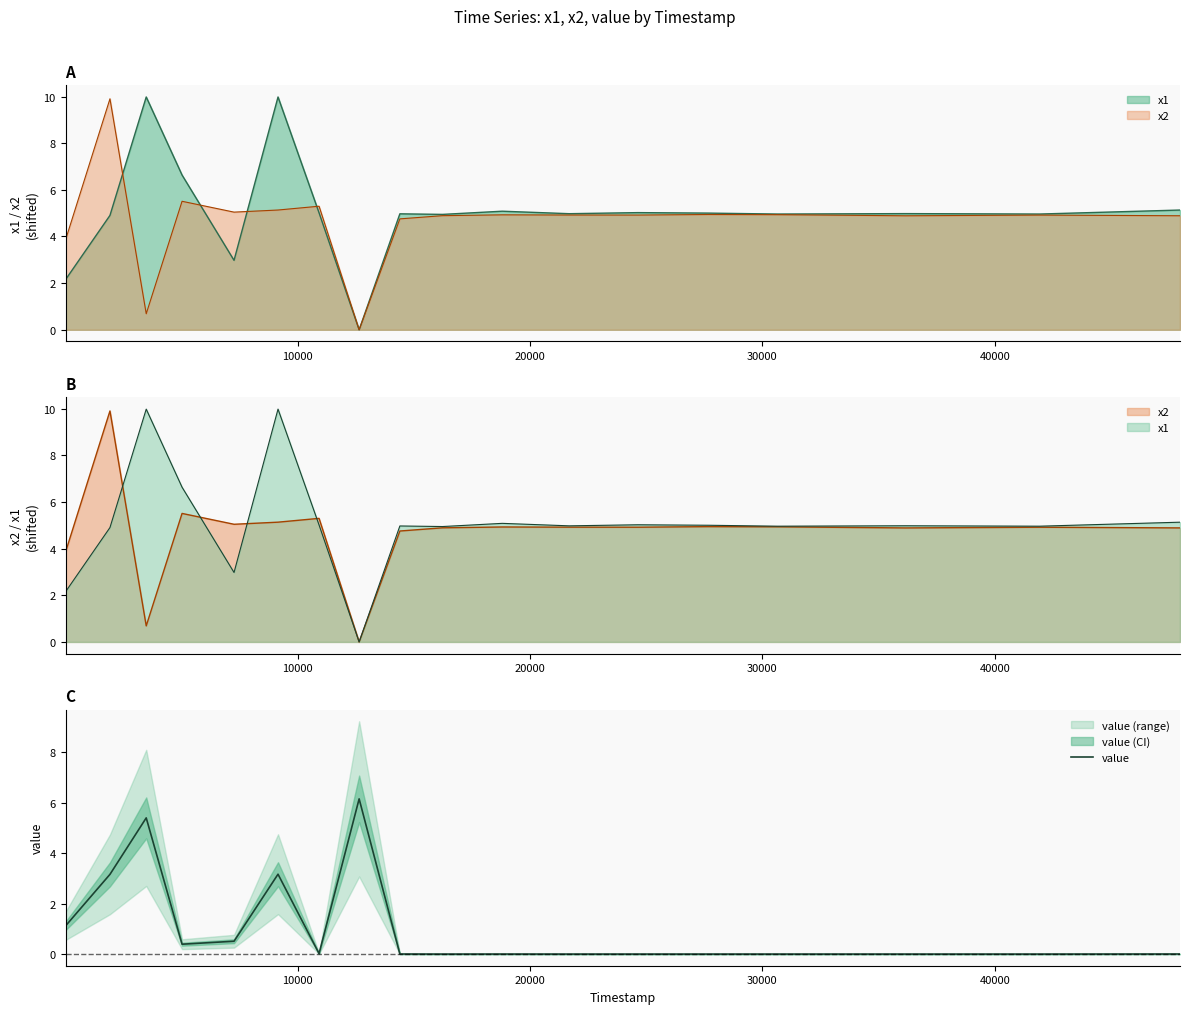

What is the average value?

1.1